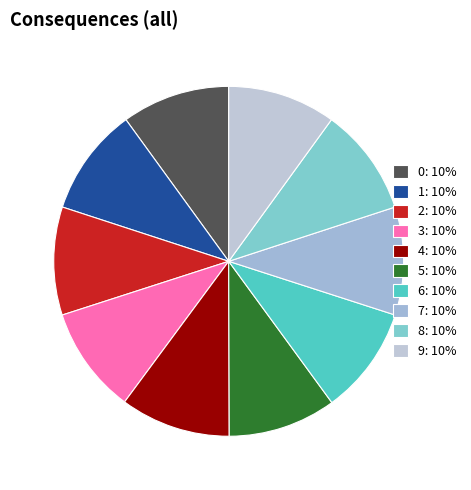

How many segments does this pie chart have?

10